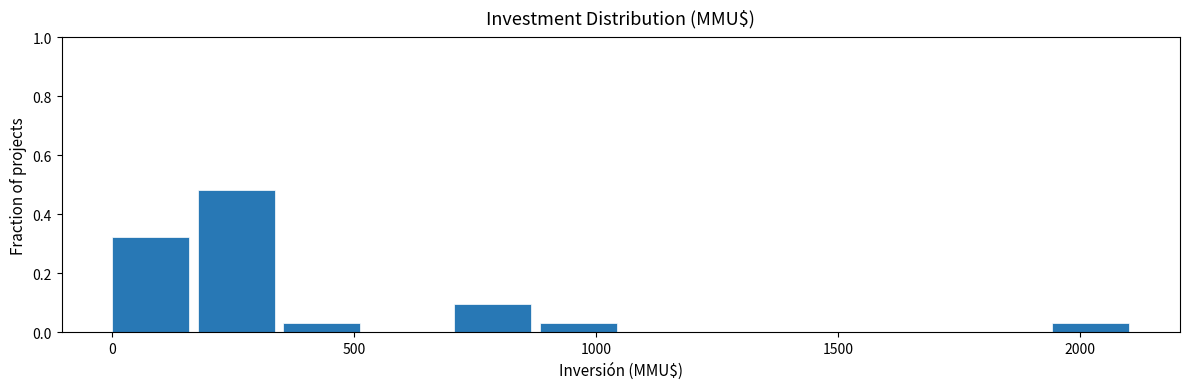

Read against the x-axis, roughly where is the centre of the tallest bar?

250